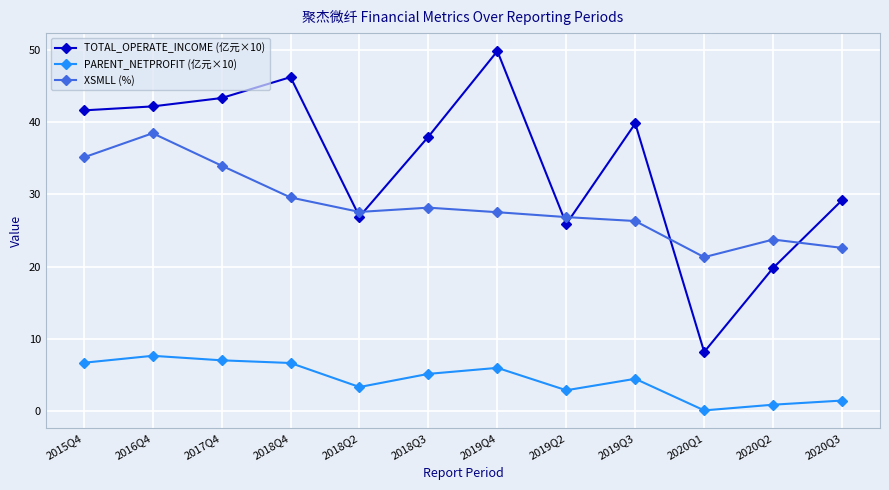

What is the difference between the TOTAL_OPERATE_INCOME (亿元×10) values at 2018Q4 and 2020Q2?

26.4